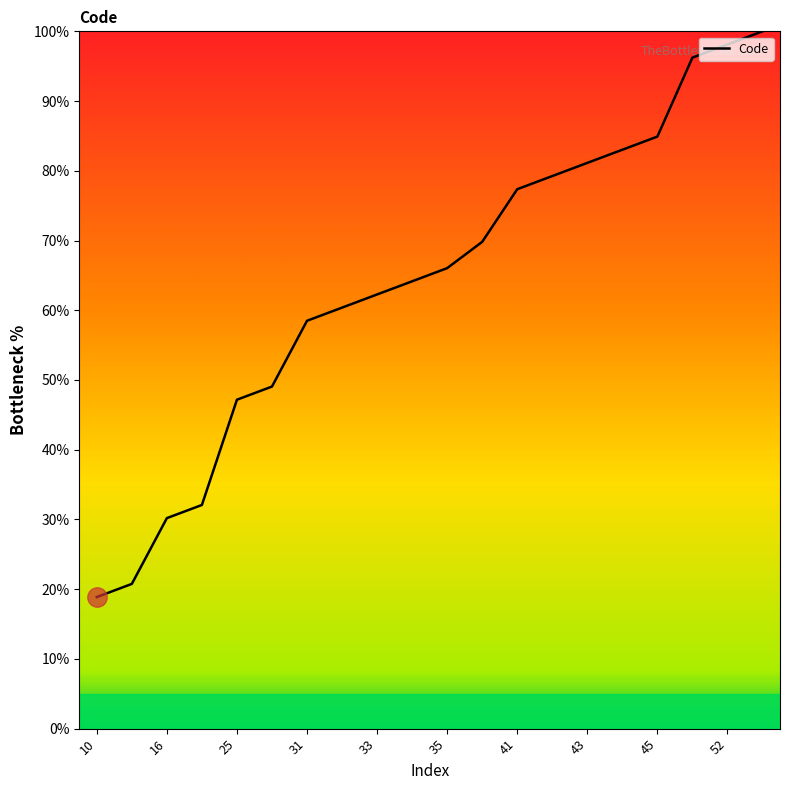

What is the difference between the maximum and minimum values?

81.1